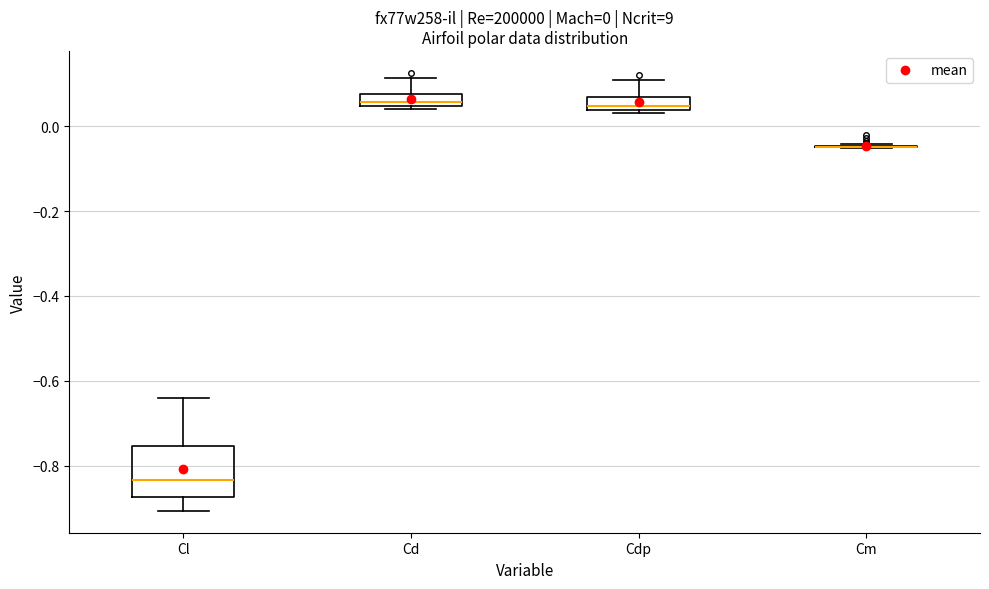

Which box is the tallest, from its lower edge to its upper edge?

Cl